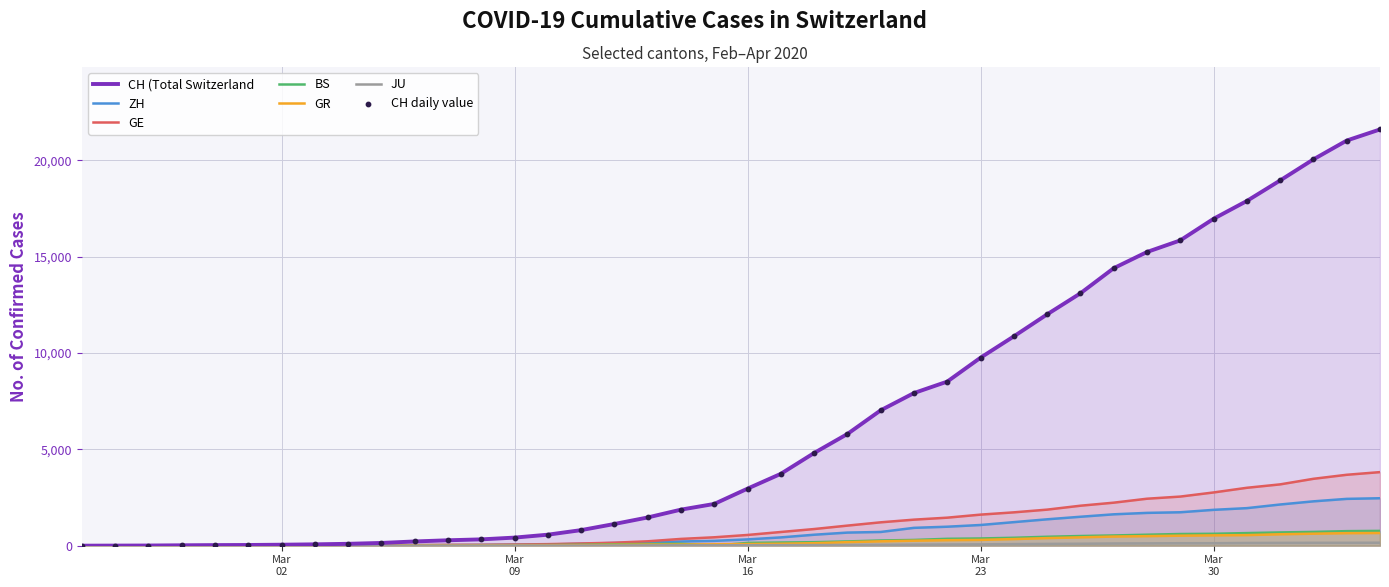

Which series has the largest total across all categories?

CH (Total Switzerland